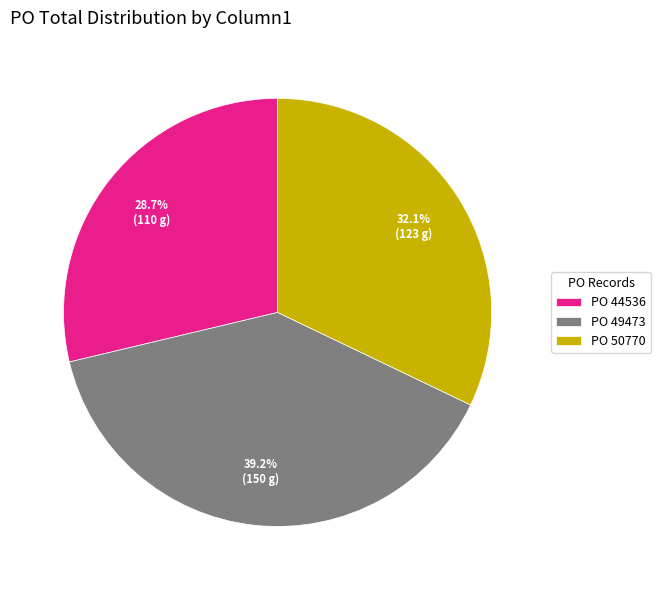

Which slice is the largest?

PO 49473